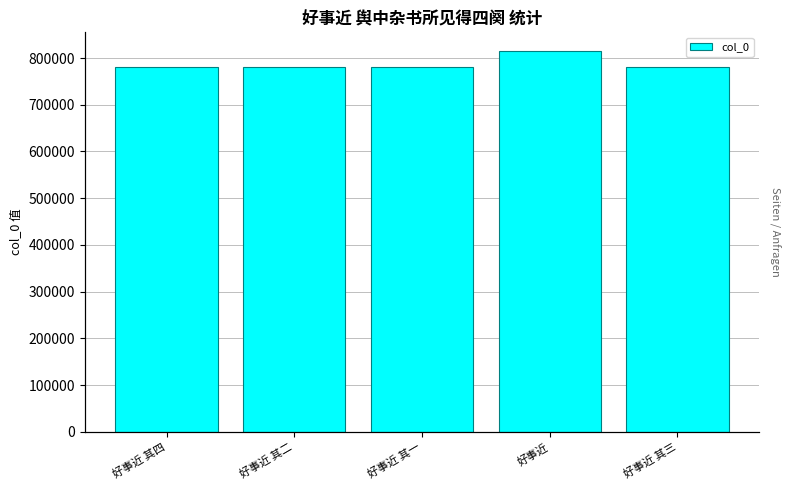

How many bars are there in total?

5